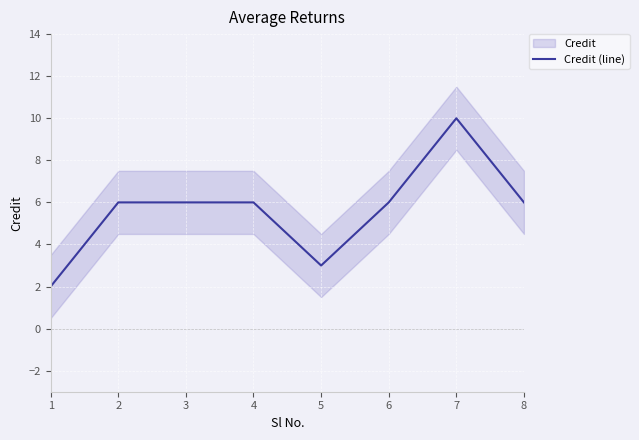

Reading left to right, extract all data points from this chart.

1=2	2=6	3=6	4=6	5=3	6=6	7=10	8=6